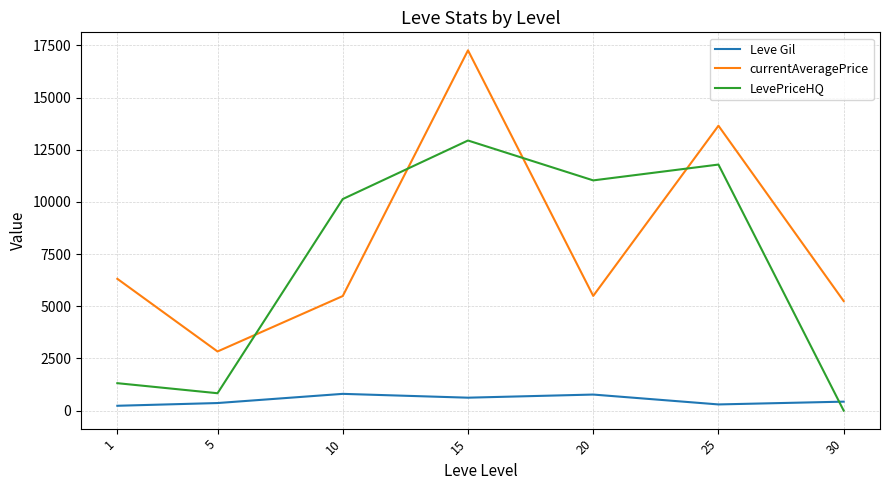

Is the value of currentAveragePrice at 25 greater than the value of LevePriceHQ at 30?

Yes